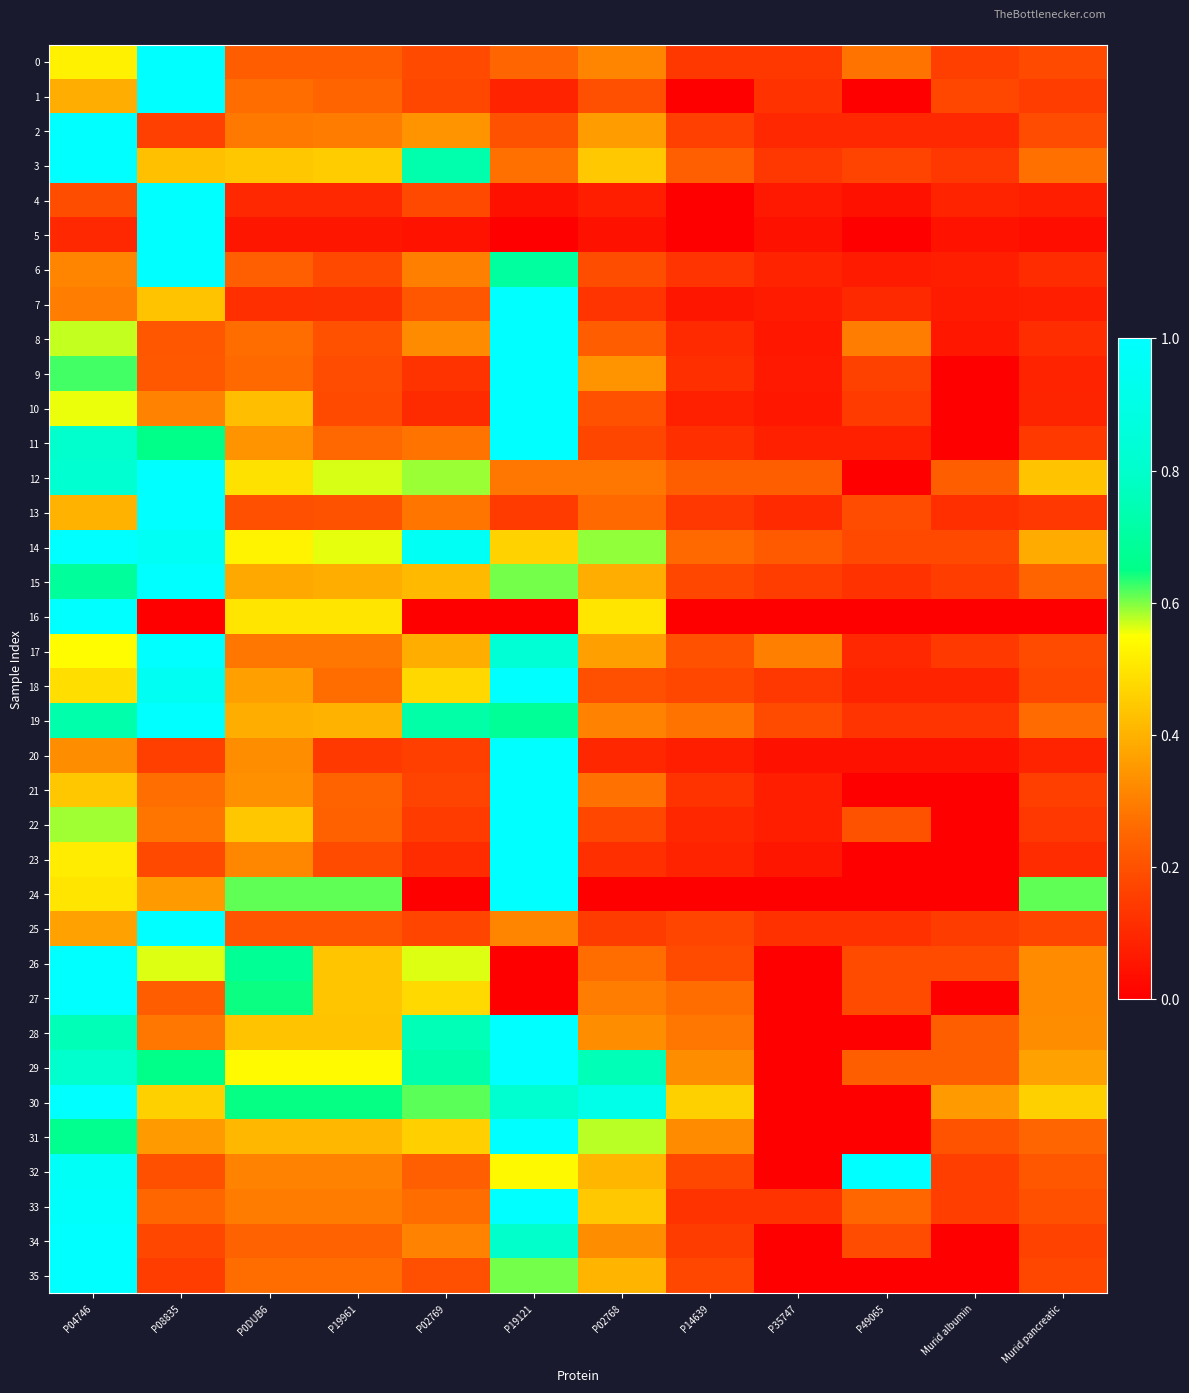

Reading right to left, transcribe all the data shown in this chart.

0: Murid pancreatic=0.2	Murid albumin=0.2	P49065=0.3	P35747=0.1	P14639=0.1	P02768=0.3	P19121=0.2	P02769=0.2	P19961=0.2	P0DUB6=0.2	P08835=1.0	P04746=0.5
1: Murid pancreatic=0.2	Murid albumin=0.2	P49065=0.0	P35747=0.1	P14639=0.0	P02768=0.2	P19121=0.1	P02769=0.2	P19961=0.2	P0DUB6=0.3	P08835=1.0	P04746=0.4
2: Murid pancreatic=0.2	Murid albumin=0.1	P49065=0.1	P35747=0.1	P14639=0.2	P02768=0.4	P19121=0.2	P02769=0.3	P19961=0.3	P0DUB6=0.3	P08835=0.2	P04746=1.0
3: Murid pancreatic=0.3	Murid albumin=0.1	P49065=0.2	P35747=0.1	P14639=0.2	P02768=0.4	P19121=0.3	P02769=0.7	P19961=0.5	P0DUB6=0.4	P08835=0.4	P04746=1.0
4: Murid pancreatic=0.1	Murid albumin=0.1	P49065=0.0	P35747=0.1	P14639=0.0	P02768=0.1	P19121=0.0	P02769=0.2	P19961=0.1	P0DUB6=0.1	P08835=1.0	P04746=0.2
5: Murid pancreatic=0.0	Murid albumin=0.1	P49065=0.0	P35747=0.0	P14639=0.0	P02768=0.0	P19121=0.0	P02769=0.1	P19961=0.1	P0DUB6=0.1	P08835=1.0	P04746=0.1
6: Murid pancreatic=0.1	Murid albumin=0.1	P49065=0.1	P35747=0.1	P14639=0.1	P02768=0.2	P19121=0.7	P02769=0.3	P19961=0.2	P0DUB6=0.2	P08835=1.0	P04746=0.3
7: Murid pancreatic=0.1	Murid albumin=0.1	P49065=0.1	P35747=0.1	P14639=0.1	P02768=0.1	P19121=1.0	P02769=0.2	P19961=0.1	P0DUB6=0.1	P08835=0.4	P04746=0.3
8: Murid pancreatic=0.1	Murid albumin=0.1	P49065=0.3	P35747=0.1	P14639=0.1	P02768=0.2	P19121=1.0	P02769=0.3	P19961=0.2	P0DUB6=0.3	P08835=0.2	P04746=0.6
9: Murid pancreatic=0.1	Murid albumin=0.0	P49065=0.2	P35747=0.1	P14639=0.1	P02768=0.3	P19121=1.0	P02769=0.1	P19961=0.2	P0DUB6=0.3	P08835=0.2	P04746=0.6
10: Murid pancreatic=0.1	Murid albumin=0.0	P49065=0.1	P35747=0.1	P14639=0.1	P02768=0.2	P19121=1.0	P02769=0.1	P19961=0.2	P0DUB6=0.4	P08835=0.3	P04746=0.6
11: Murid pancreatic=0.1	Murid albumin=0.0	P49065=0.1	P35747=0.1	P14639=0.1	P02768=0.2	P19121=1.0	P02769=0.3	P19961=0.3	P0DUB6=0.3	P08835=0.7	P04746=0.8
12: Murid pancreatic=0.4	Murid albumin=0.2	P49065=0.0	P35747=0.2	P14639=0.2	P02768=0.3	P19121=0.3	P02769=0.6	P19961=0.6	P0DUB6=0.5	P08835=1.0	P04746=0.8
13: Murid pancreatic=0.1	Murid albumin=0.1	P49065=0.2	P35747=0.1	P14639=0.1	P02768=0.3	P19121=0.1	P02769=0.3	P19961=0.2	P0DUB6=0.2	P08835=1.0	P04746=0.4
14: Murid pancreatic=0.4	Murid albumin=0.2	P49065=0.2	P35747=0.2	P14639=0.3	P02768=0.6	P19121=0.5	P02769=1.0	P19961=0.6	P0DUB6=0.5	P08835=1.0	P04746=1.0
15: Murid pancreatic=0.2	Murid albumin=0.2	P49065=0.1	P35747=0.2	P14639=0.2	P02768=0.4	P19121=0.6	P02769=0.4	P19961=0.4	P0DUB6=0.4	P08835=1.0	P04746=0.7
16: Murid pancreatic=0.0	Murid albumin=0.0	P49065=0.0	P35747=0.0	P14639=0.0	P02768=0.5	P19121=0.0	P02769=0.0	P19961=0.5	P0DUB6=0.5	P08835=0.0	P04746=1.0
17: Murid pancreatic=0.2	Murid albumin=0.1	P49065=0.1	P35747=0.3	P14639=0.2	P02768=0.4	P19121=0.8	P02769=0.4	P19961=0.3	P0DUB6=0.3	P08835=1.0	P04746=0.5
18: Murid pancreatic=0.2	Murid albumin=0.1	P49065=0.1	P35747=0.1	P14639=0.2	P02768=0.2	P19121=1.0	P02769=0.5	P19961=0.3	P0DUB6=0.4	P08835=0.9	P04746=0.5
19: Murid pancreatic=0.3	Murid albumin=0.1	P49065=0.1	P35747=0.2	P14639=0.3	P02768=0.3	P19121=0.7	P02769=0.7	P19961=0.4	P0DUB6=0.4	P08835=1.0	P04746=0.7
20: Murid pancreatic=0.1	Murid albumin=0.0	P49065=0.0	P35747=0.0	P14639=0.1	P02768=0.1	P19121=1.0	P02769=0.2	P19961=0.1	P0DUB6=0.3	P08835=0.2	P04746=0.3
21: Murid pancreatic=0.2	Murid albumin=0.0	P49065=0.0	P35747=0.1	P14639=0.1	P02768=0.3	P19121=1.0	P02769=0.2	P19961=0.2	P0DUB6=0.3	P08835=0.3	P04746=0.4
22: Murid pancreatic=0.1	Murid albumin=0.0	P49065=0.2	P35747=0.1	P14639=0.1	P02768=0.2	P19121=1.0	P02769=0.1	P19961=0.2	P0DUB6=0.4	P08835=0.3	P04746=0.6
23: Murid pancreatic=0.1	Murid albumin=0.0	P49065=0.0	P35747=0.1	P14639=0.1	P02768=0.1	P19121=1.0	P02769=0.1	P19961=0.2	P0DUB6=0.3	P08835=0.2	P04746=0.5
24: Murid pancreatic=0.6	Murid albumin=0.0	P49065=0.0	P35747=0.0	P14639=0.0	P02768=0.0	P19121=1.0	P02769=0.0	P19961=0.6	P0DUB6=0.6	P08835=0.4	P04746=0.5
25: Murid pancreatic=0.2	Murid albumin=0.1	P49065=0.1	P35747=0.1	P14639=0.2	P02768=0.1	P19121=0.3	P02769=0.2	P19961=0.2	P0DUB6=0.2	P08835=1.0	P04746=0.4
26: Murid pancreatic=0.3	Murid albumin=0.2	P49065=0.2	P35747=0.0	P14639=0.2	P02768=0.3	P19121=0.0	P02769=0.6	P19961=0.4	P0DUB6=0.7	P08835=0.6	P04746=1.0
27: Murid pancreatic=0.3	Murid albumin=0.0	P49065=0.2	P35747=0.0	P14639=0.3	P02768=0.3	P19121=0.0	P02769=0.5	P19961=0.4	P0DUB6=0.6	P08835=0.2	P04746=1.0
28: Murid pancreatic=0.3	Murid albumin=0.2	P49065=0.0	P35747=0.0	P14639=0.3	P02768=0.3	P19121=1.0	P02769=0.8	P19961=0.4	P0DUB6=0.4	P08835=0.3	P04746=0.8
29: Murid pancreatic=0.4	Murid albumin=0.2	P49065=0.2	P35747=0.0	P14639=0.3	P02768=0.8	P19121=1.0	P02769=0.7	P19961=0.5	P0DUB6=0.5	P08835=0.7	P04746=0.8
30: Murid pancreatic=0.5	Murid albumin=0.4	P49065=0.0	P35747=0.0	P14639=0.5	P02768=0.9	P19121=0.8	P02769=0.6	P19961=0.6	P0DUB6=0.6	P08835=0.5	P04746=1.0
31: Murid pancreatic=0.2	Murid albumin=0.2	P49065=0.0	P35747=0.0	P14639=0.3	P02768=0.6	P19121=1.0	P02769=0.5	P19961=0.4	P0DUB6=0.4	P08835=0.4	P04746=0.7
32: Murid pancreatic=0.2	Murid albumin=0.2	P49065=1.0	P35747=0.0	P14639=0.2	P02768=0.4	P19121=0.5	P02769=0.2	P19961=0.3	P0DUB6=0.3	P08835=0.2	P04746=1.0
33: Murid pancreatic=0.2	Murid albumin=0.2	P49065=0.2	P35747=0.1	P14639=0.1	P02768=0.4	P19121=1.0	P02769=0.3	P19961=0.3	P0DUB6=0.3	P08835=0.3	P04746=1.0
34: Murid pancreatic=0.2	Murid albumin=0.0	P49065=0.2	P35747=0.0	P14639=0.1	P02768=0.3	P19121=0.8	P02769=0.3	P19961=0.2	P0DUB6=0.2	P08835=0.2	P04746=1.0
35: Murid pancreatic=0.2	Murid albumin=0.0	P49065=0.0	P35747=0.0	P14639=0.2	P02768=0.4	P19121=0.6	P02769=0.2	P19961=0.3	P0DUB6=0.3	P08835=0.2	P04746=1.0